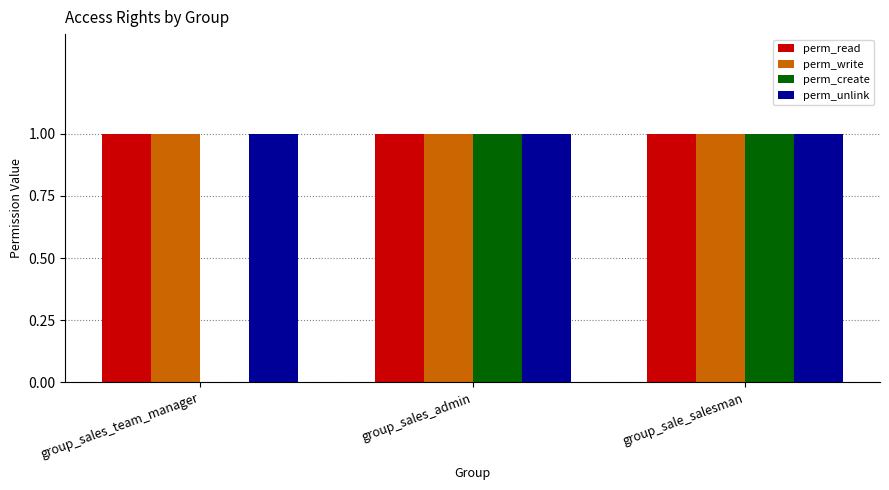

What is the sum of the perm_unlink values at group_sales_team_manager and group_sales_admin?

2